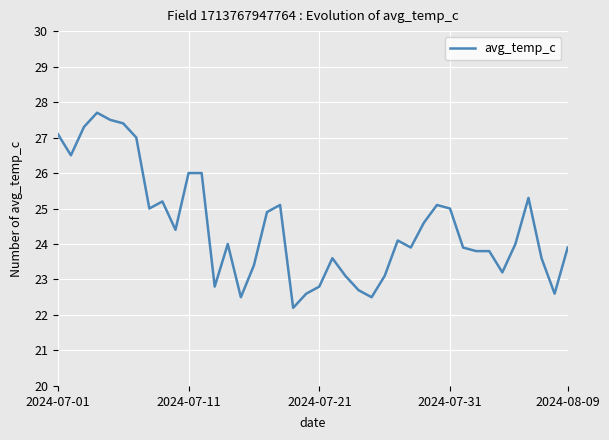

What is the greatest value displayed?

27.7